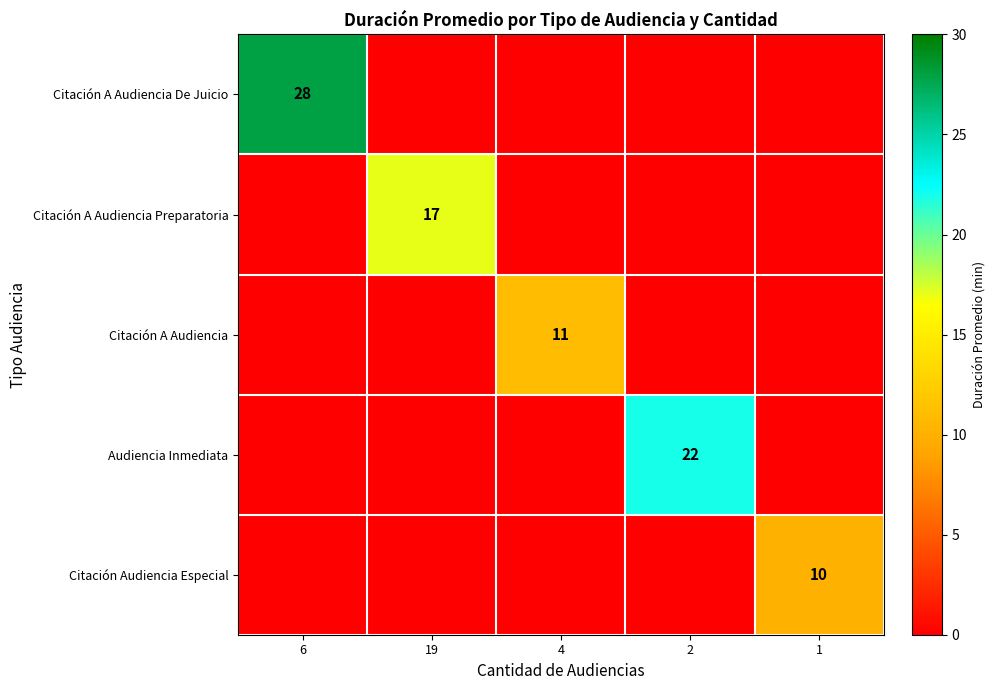

True or false: Audiencia Inmediata has a value of 22 at 2.

True